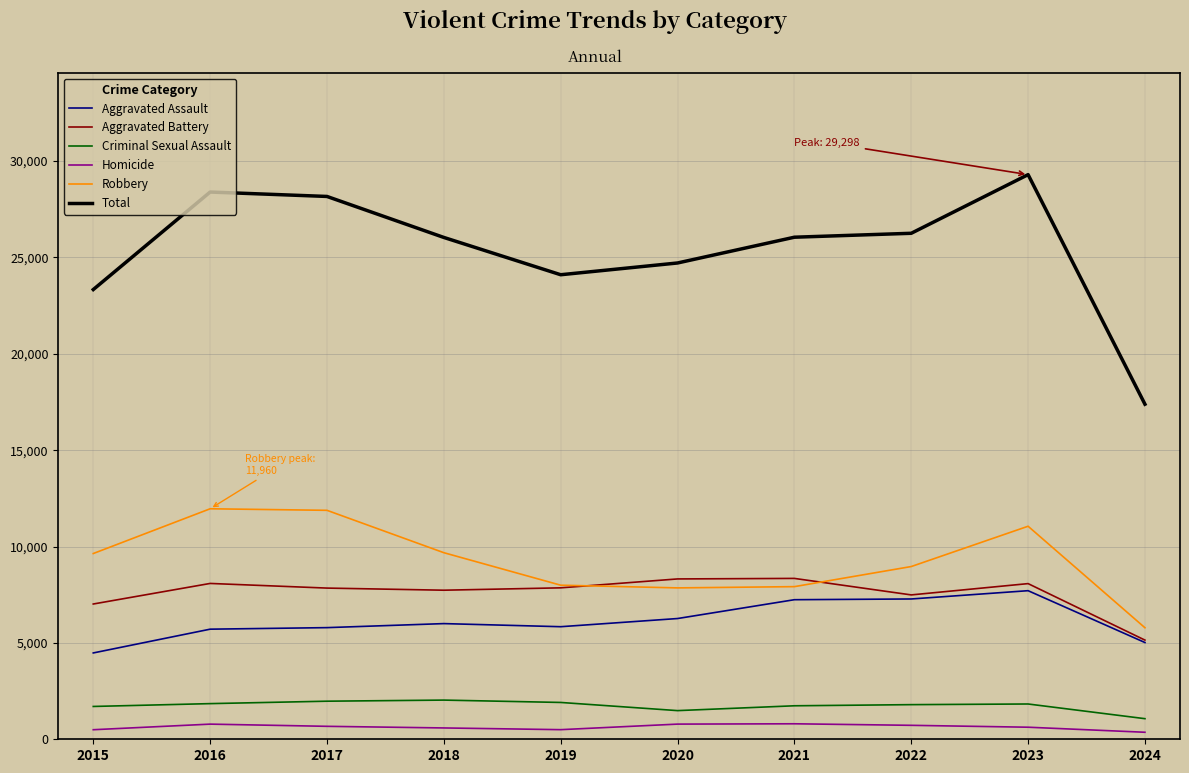

Which series changed the most between 2021 and 2024?

Total